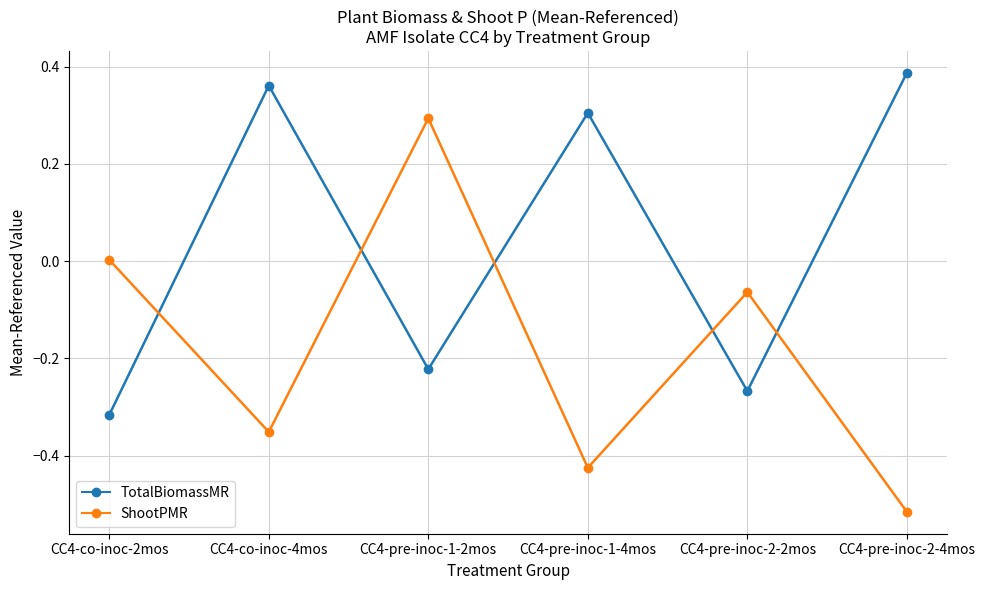

In ShootPMR, how many points are higher than both neighbors (excluding endpoints)?

2